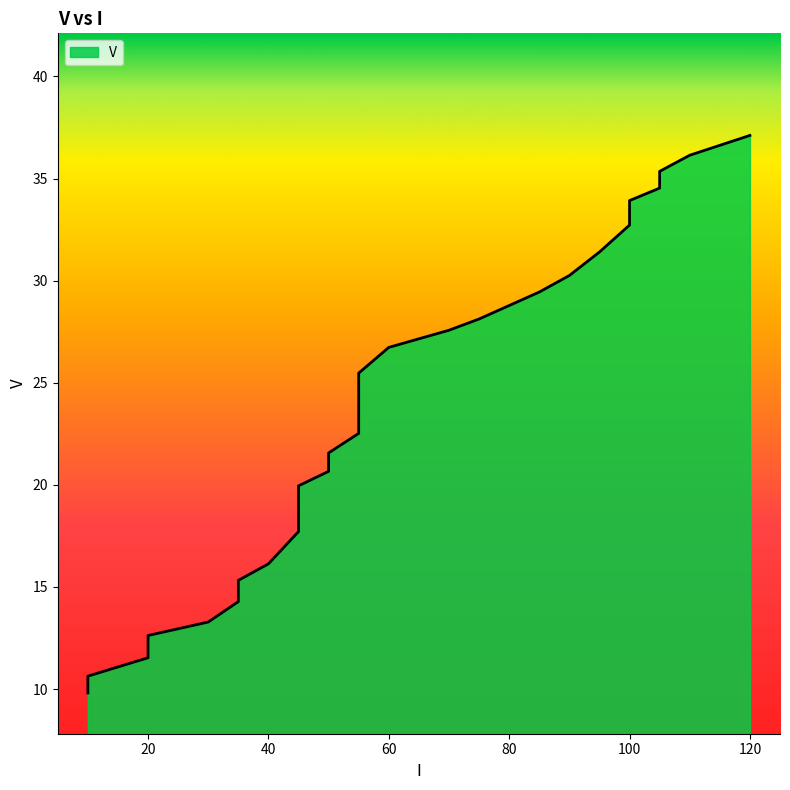

What is the change in value from 20 to 45?

+5.1